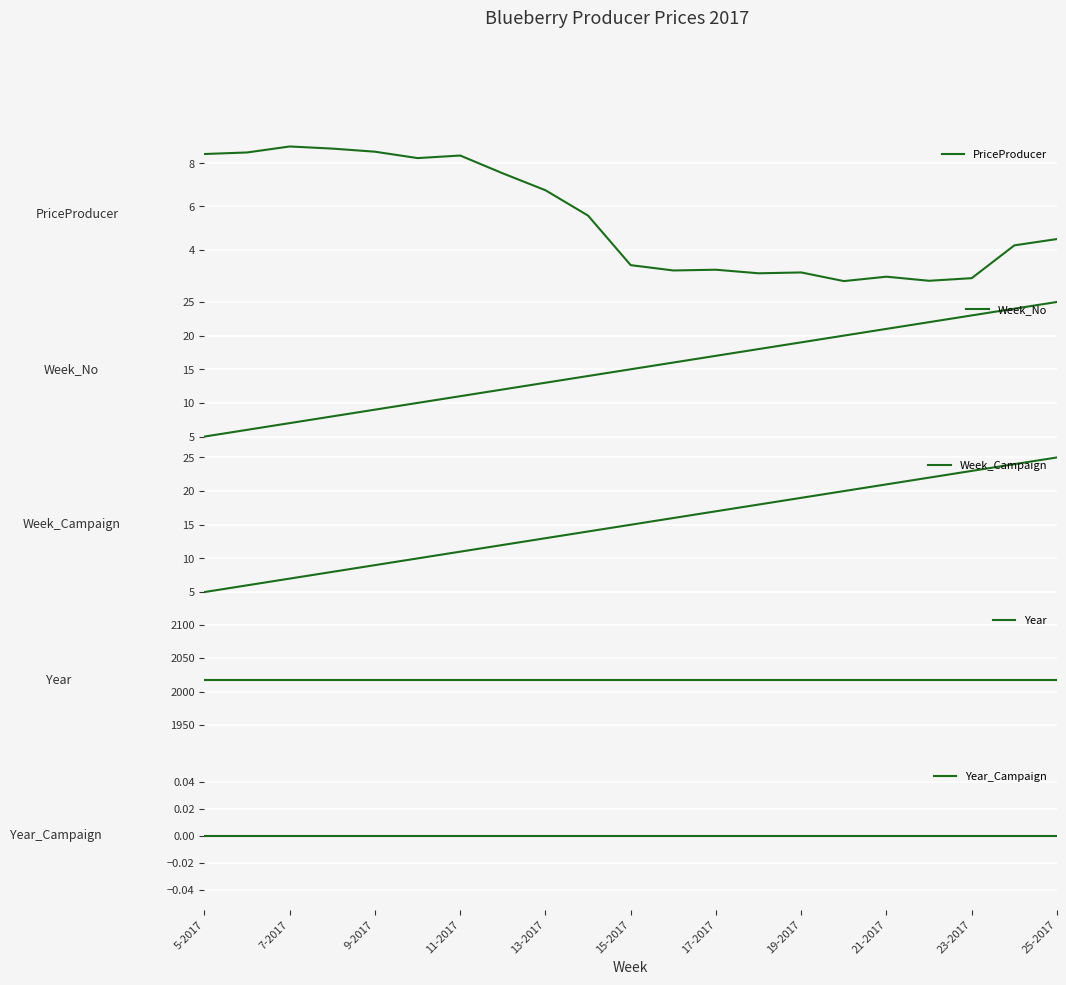

True or false: Year and Week_Campaign intersect in this chart.

False